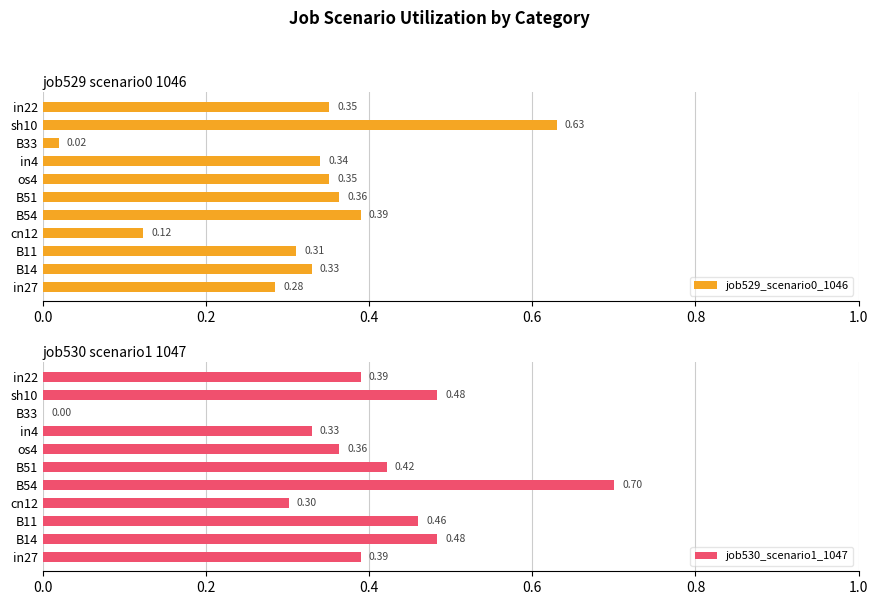

What are all the series names shown in the legend?

job529_scenario0_1046, job530_scenario1_1047